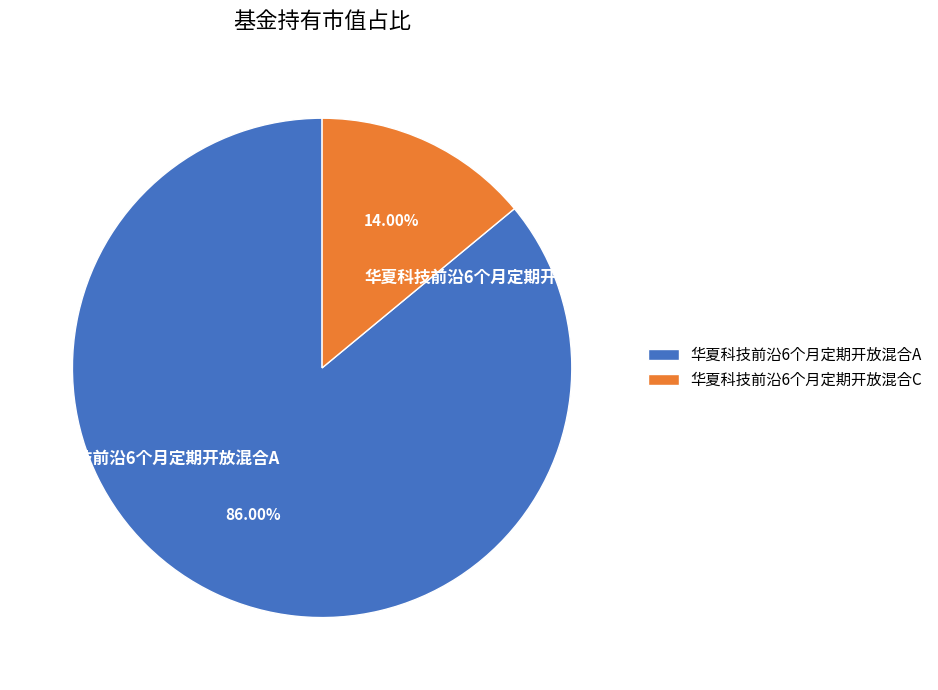

How many segments does this pie chart have?

2